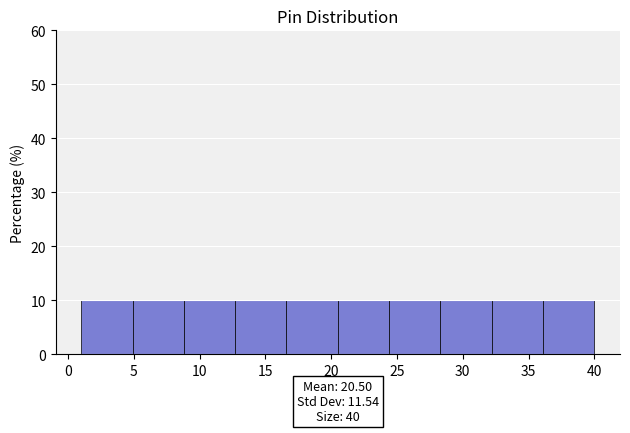

Reading left to right, transcribe this chart: for each bar, give the range it covers on the x-axis and its height. Neither the bar edges nor the heights are printed on the chart, so give them approximately, as read against the axes.

1.0 to 4.9: 10
4.9 to 8.8: 10
8.8 to 12.7: 10
12.7 to 16.6: 10
16.6 to 20.5: 10
20.5 to 24.4: 10
24.4 to 28.3: 10
28.3 to 32.2: 10
32.2 to 36.1: 10
36.1 to 40.0: 10